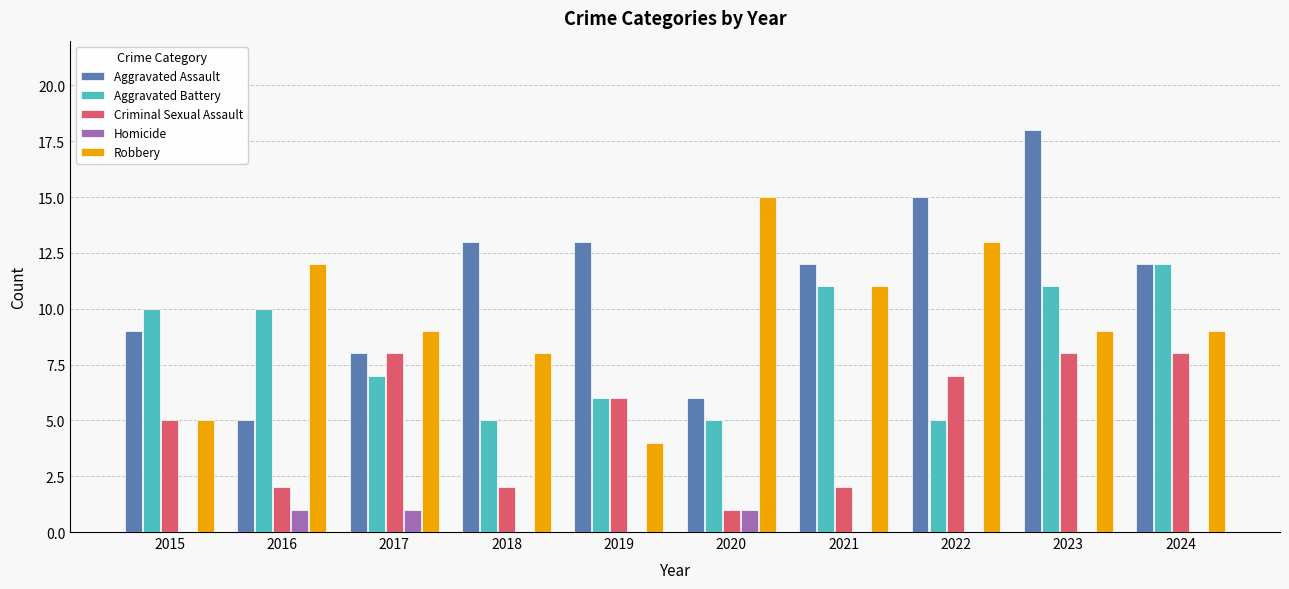

What is the maximum value for Criminal Sexual Assault?

8